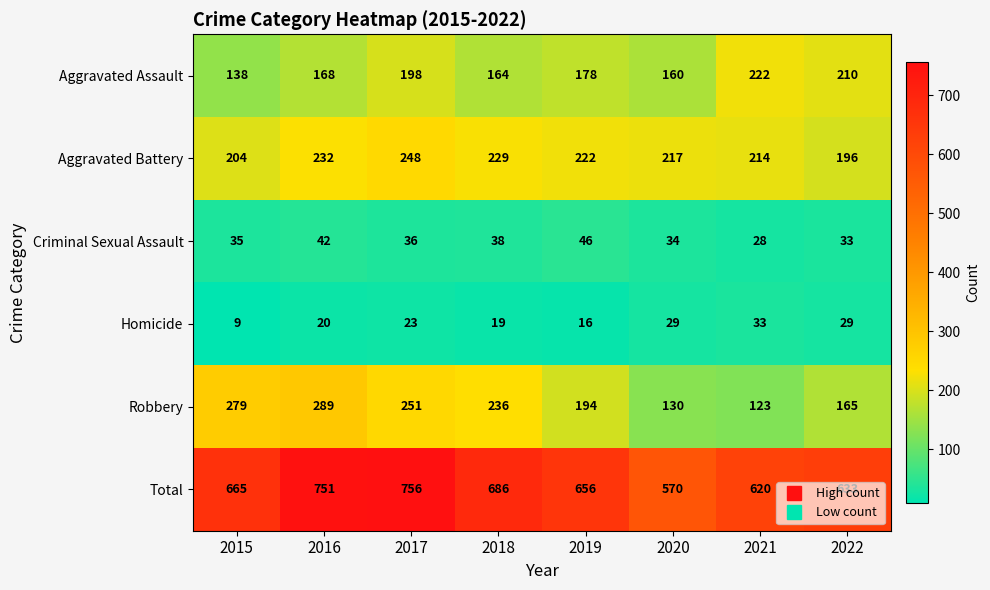

List the labels in order of Total value, smallest first.

2020, 2021, 2022, 2019, 2015, 2018, 2016, 2017